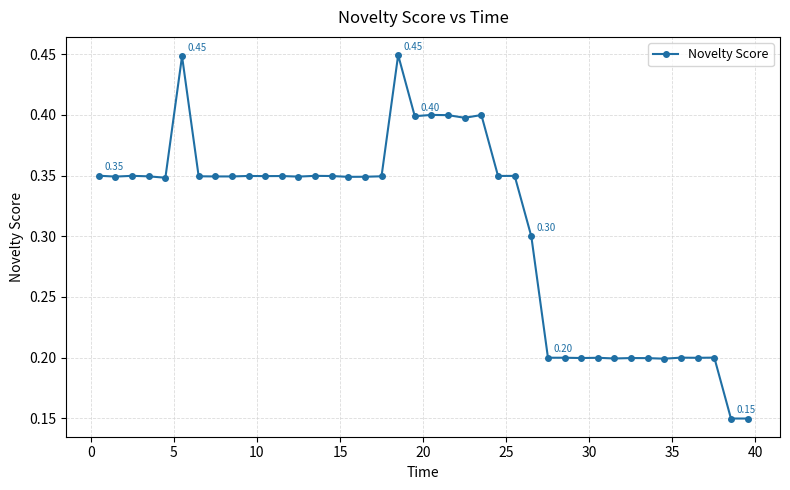

True or false: the data has more than 1 interior local peaks.

True